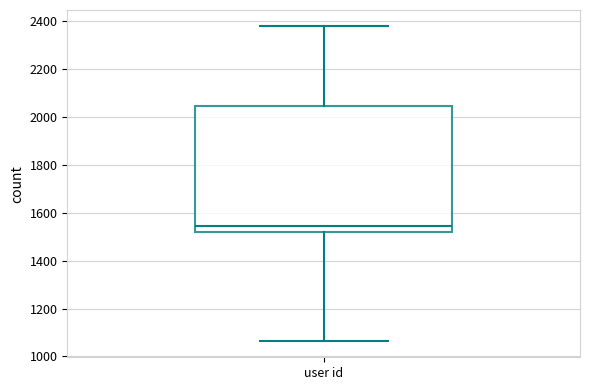

Where does the upper whisker of the box for user id end on the y-axis? The values are not printed on the chart, so give them approximately, as read against the axis.

2380